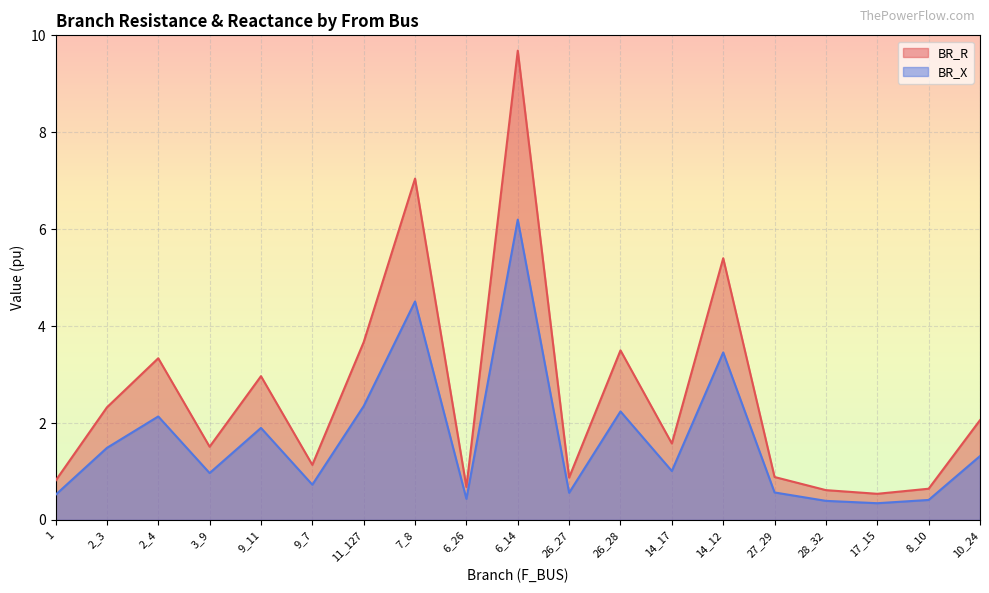

Reading right to left, extract all data points from this chart.

BR_R: 10_24=2.1	8_10=0.6	17_15=0.5	28_32=0.6	27_29=0.9	14_12=5.4	14_17=1.6	26_28=3.5	26_27=0.9	6_14=9.7	6_26=0.7	7_8=7.0	11_127=3.7	9_7=1.1	9_11=3.0	3_9=1.5	2_4=3.3	2_3=2.3	1=0.8
BR_X: 10_24=1.3	8_10=0.4	17_15=0.3	28_32=0.4	27_29=0.6	14_12=3.5	14_17=1.0	26_28=2.2	26_27=0.6	6_14=6.2	6_26=0.4	7_8=4.5	11_127=2.3	9_7=0.7	9_11=1.9	3_9=1.0	2_4=2.1	2_3=1.5	1=0.5